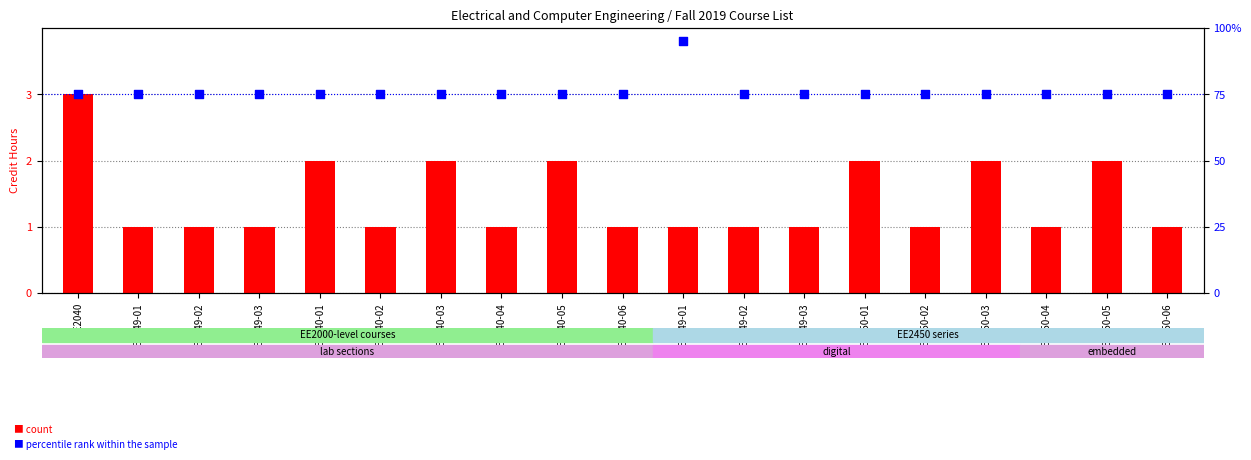

Which series has the largest total across all categories?

percentile rank within the sample